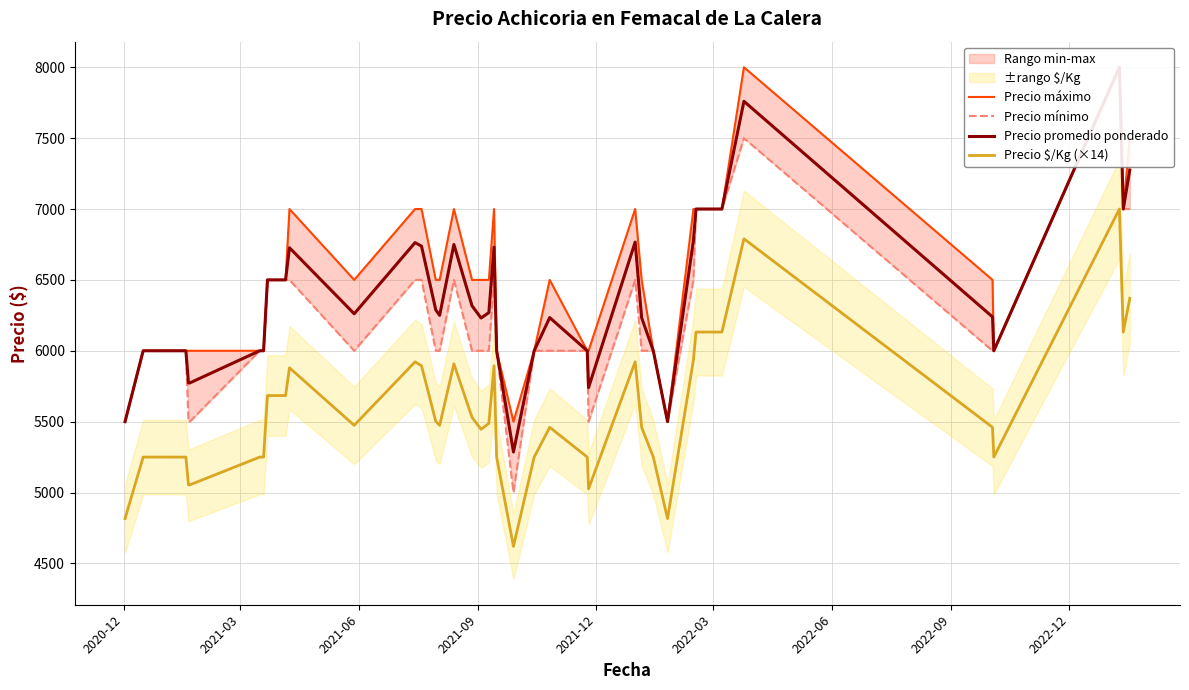

What is the lowest value of the Precio $/Kg (×14) series?

4620